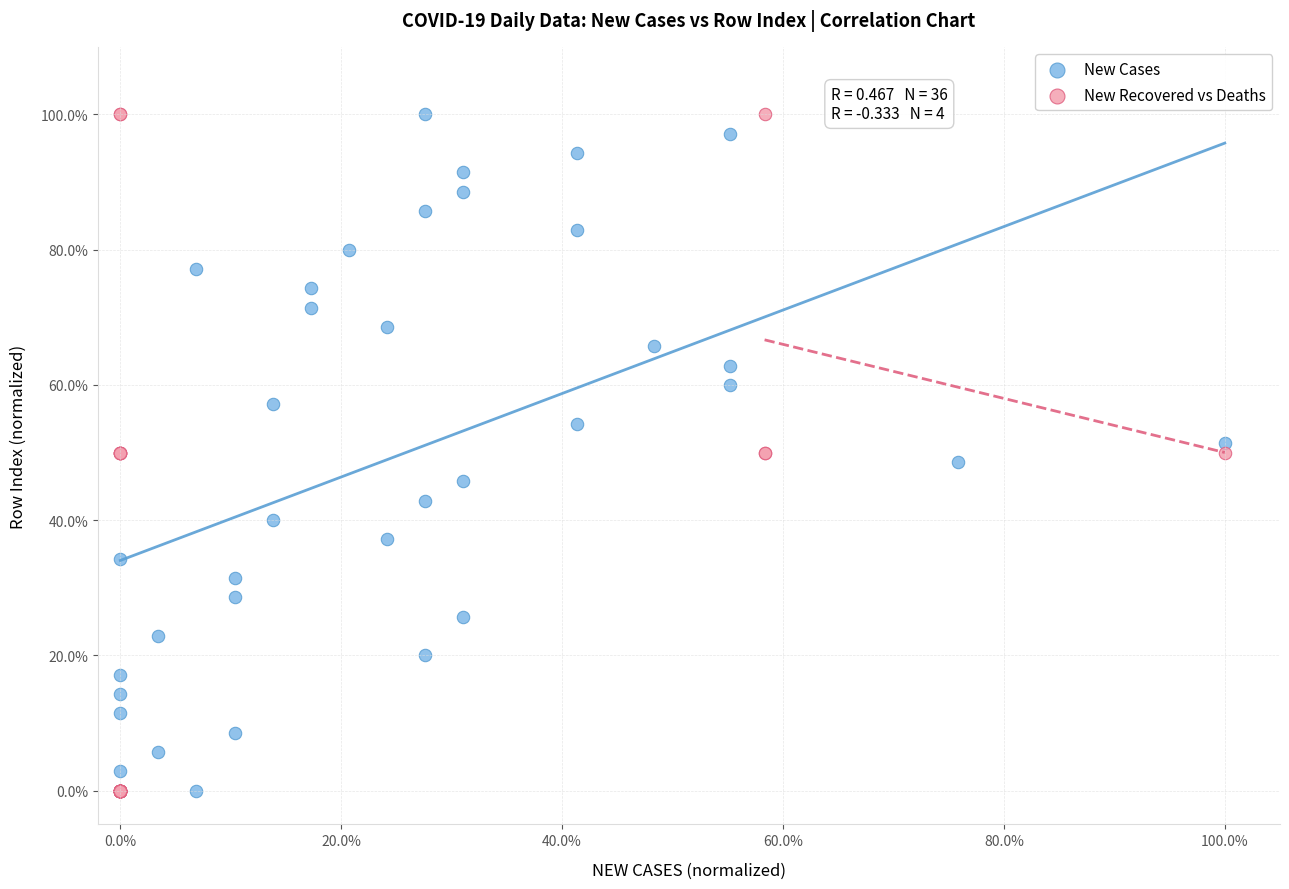

What are all the series names shown in the legend?

New Cases, New Recovered vs Deaths